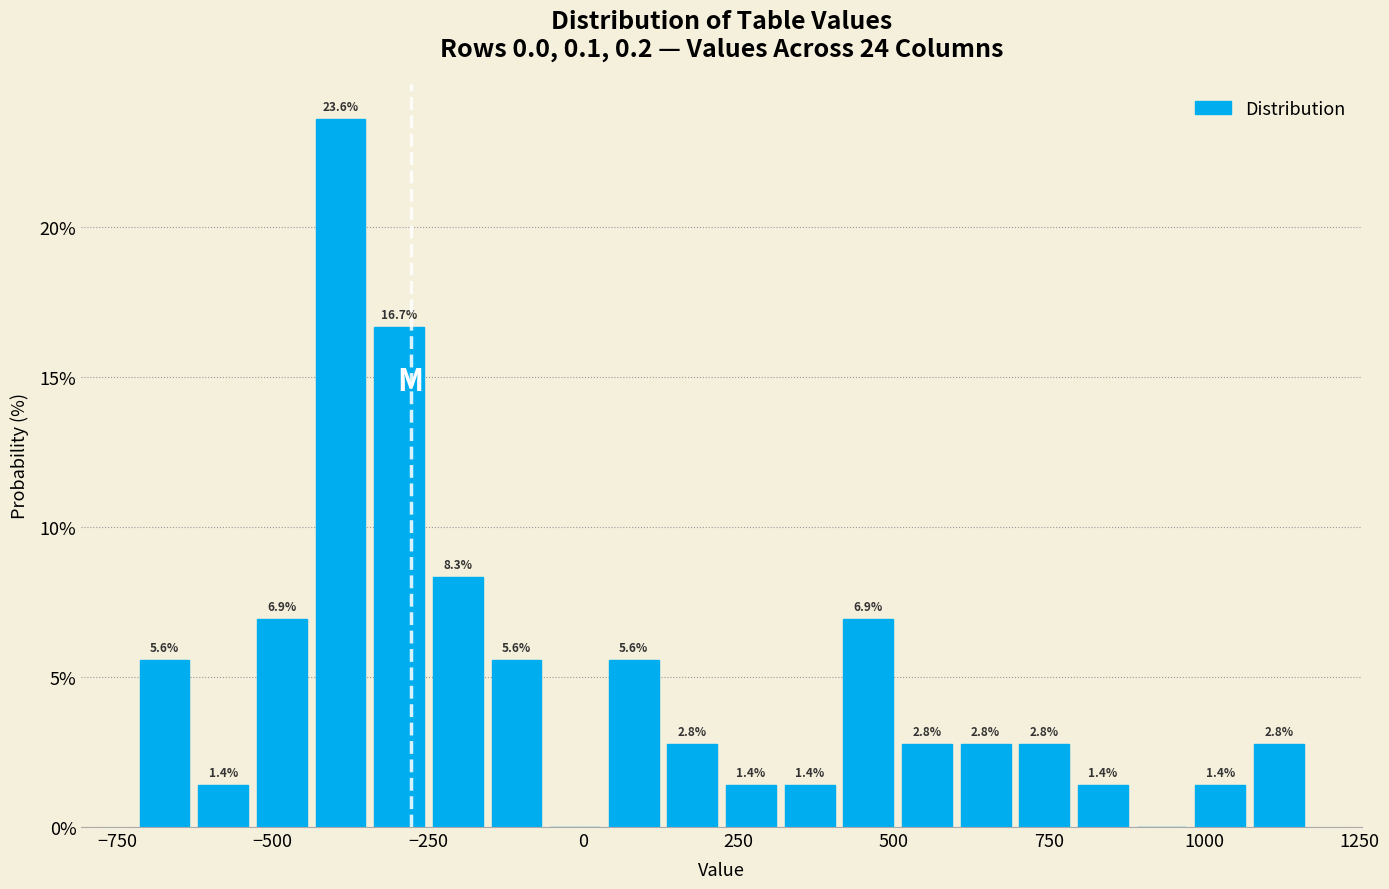

Around what value on the x-axis is the tallest bar? Give the approximate position of its centre, as read against the axis.

-400